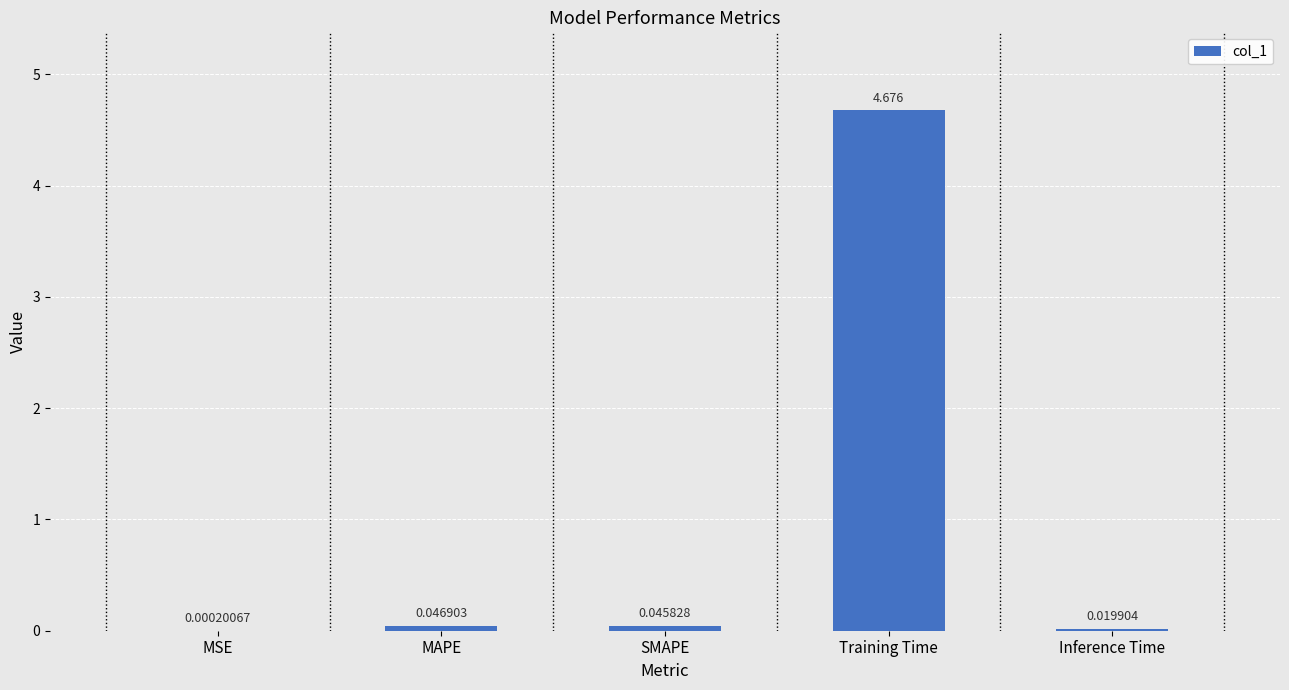

Which category has the highest value across all series?

Training Time